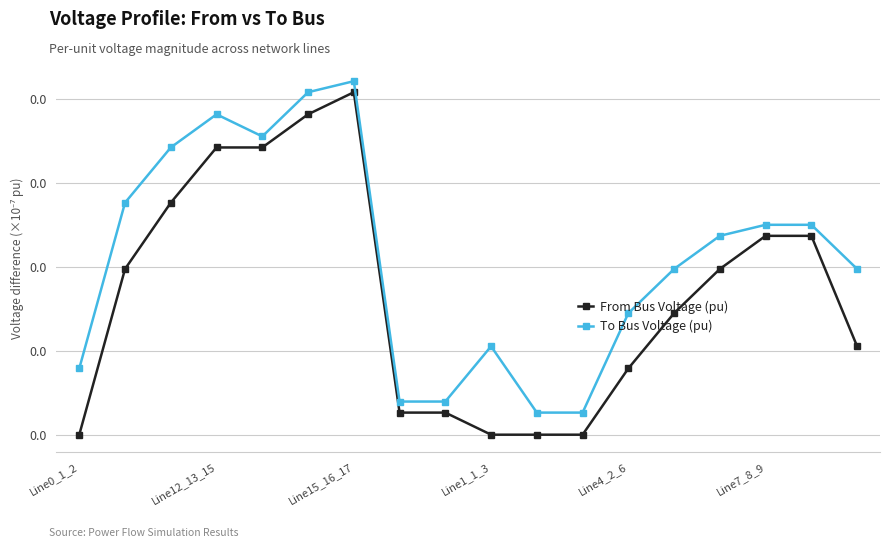

True or false: From Bus Voltage (pu) and To Bus Voltage (pu) cross at least once.

False